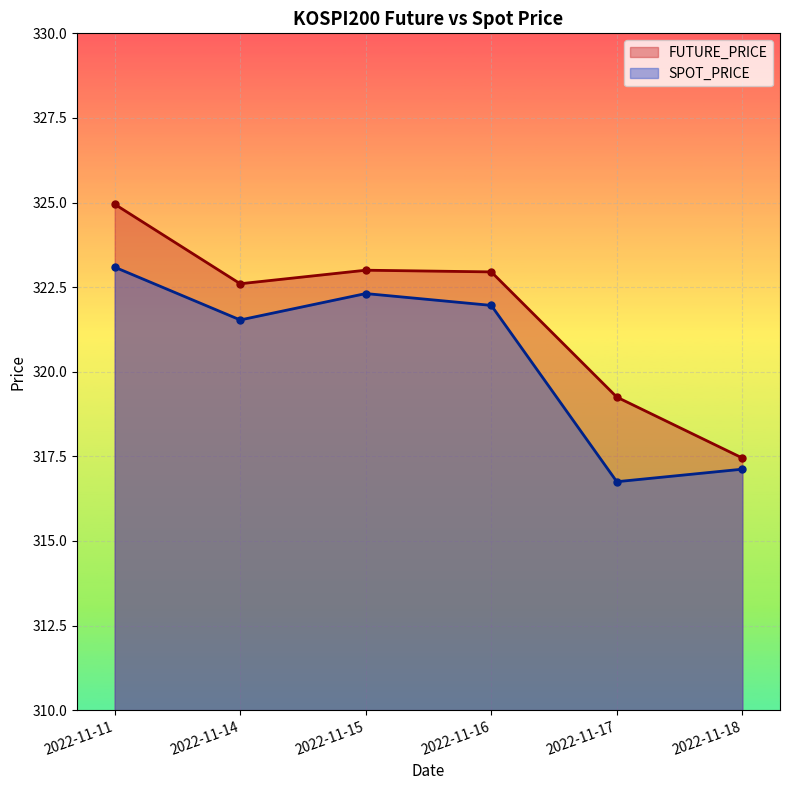

What is the value of the FUTURE_PRICE point at the 1st from the left?

324.9